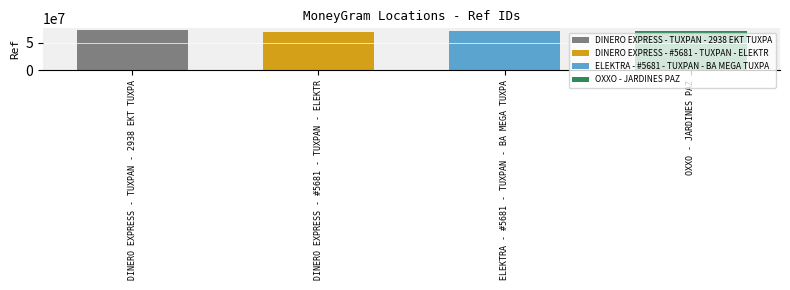

Reading left to right, list all the values displayed in this chart.

72171307	68817756	71143048	71396170